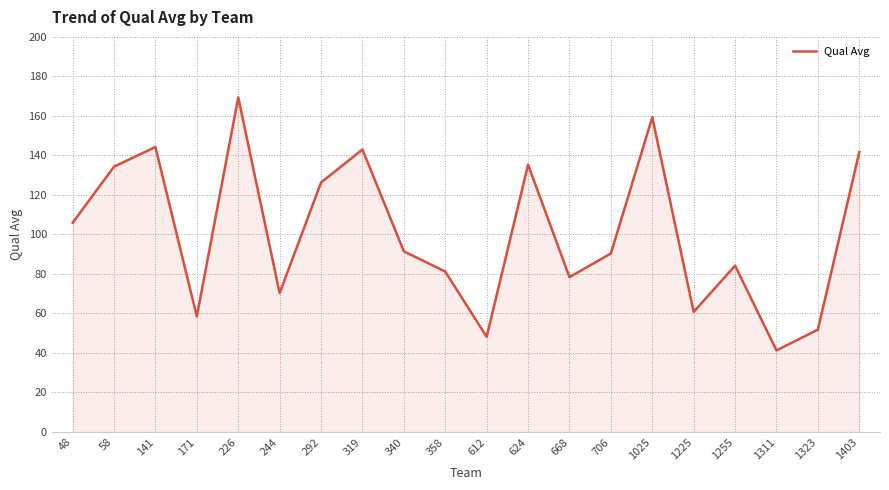

How many lines are shown in the chart?

1